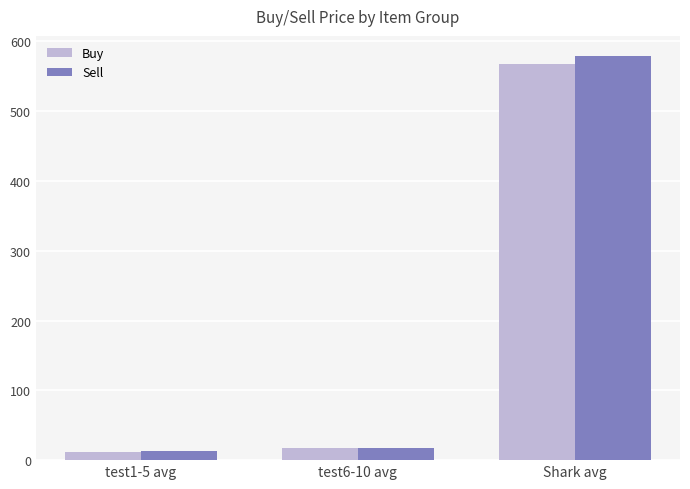

Reading left to right, what are all the values shown in this chart?

Buy: test1-5 avg=12	test6-10 avg=17	Shark avg=568
Sell: test1-5 avg=13	test6-10 avg=18	Shark avg=579